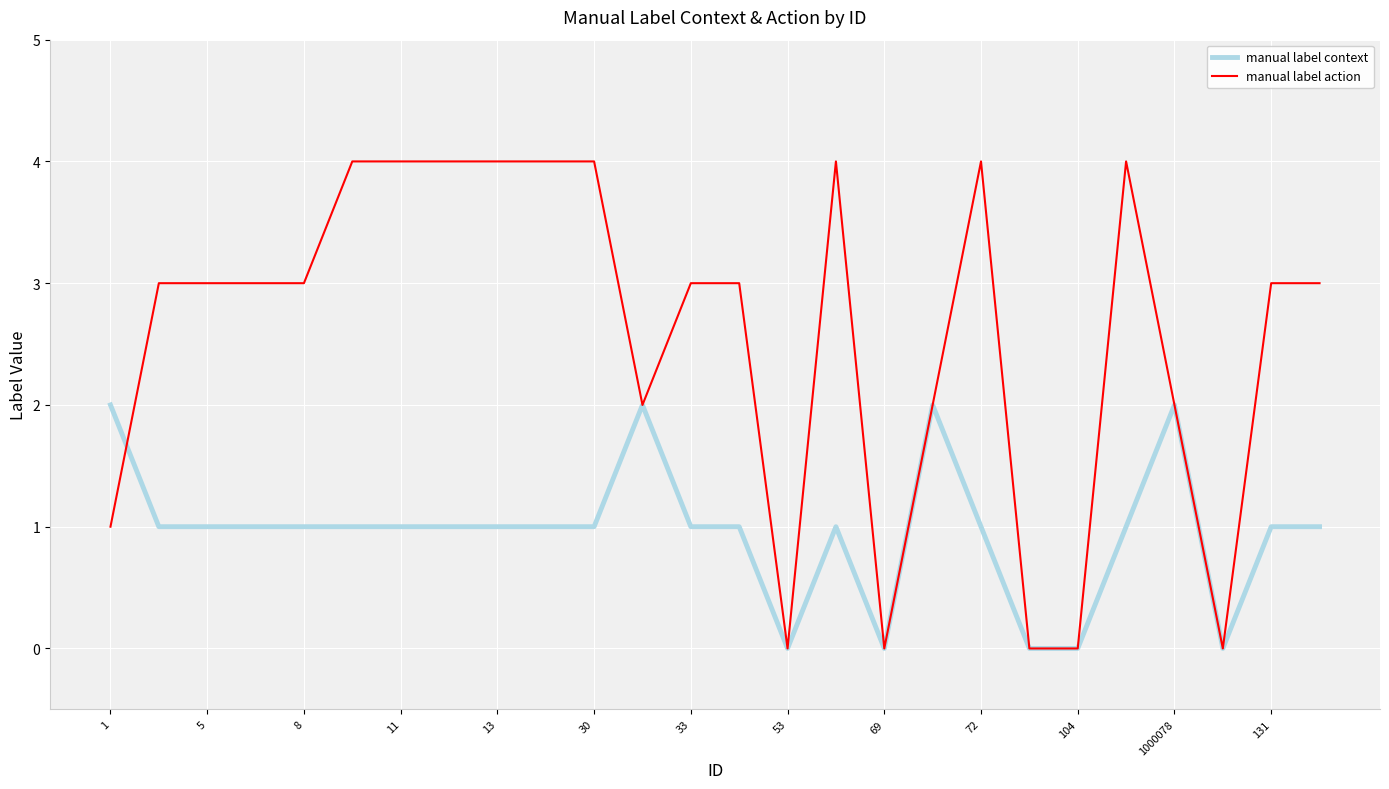

Which series has the largest total across all categories?

manual label action